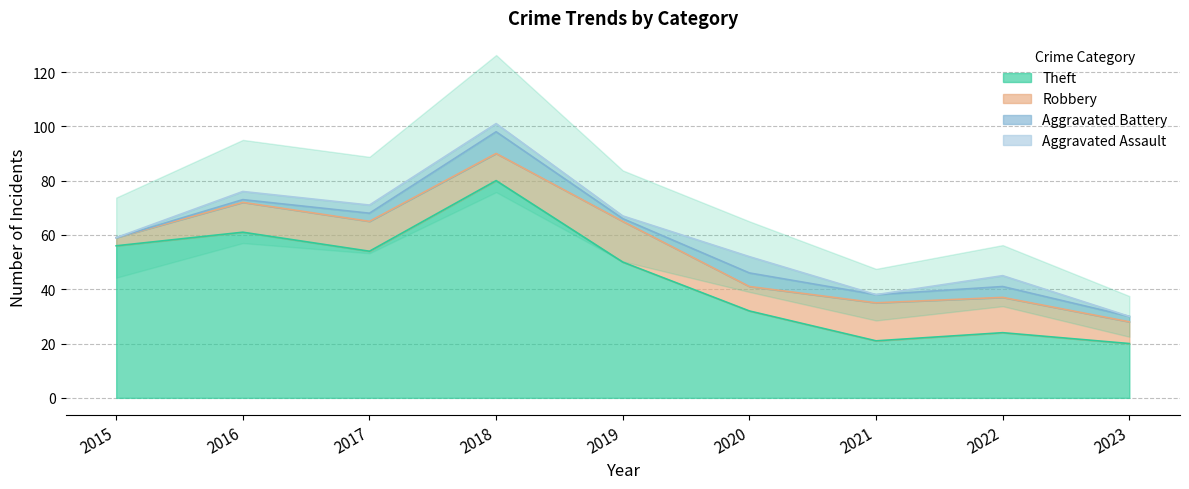

Reading left to right, list all the values displayed in this chart.

Theft: 2015=56	2016=61	2017=54	2018=80	2019=50	2020=32	2021=21	2022=24	2023=20
Robbery: 2015=3	2016=11	2017=11	2018=10	2019=15	2020=9	2021=14	2022=13	2023=8
Aggravated Battery: 2015=0	2016=1	2017=3	2018=8	2019=1	2020=5	2021=3	2022=4	2023=2
Aggravated Assault: 2015=0	2016=3	2017=3	2018=3	2019=1	2020=6	2021=0	2022=4	2023=0